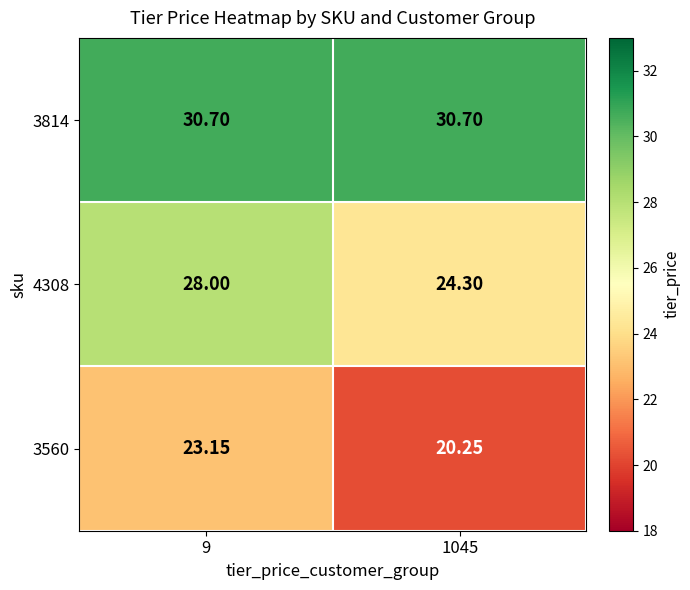

Which series has the largest total across all categories?

3814